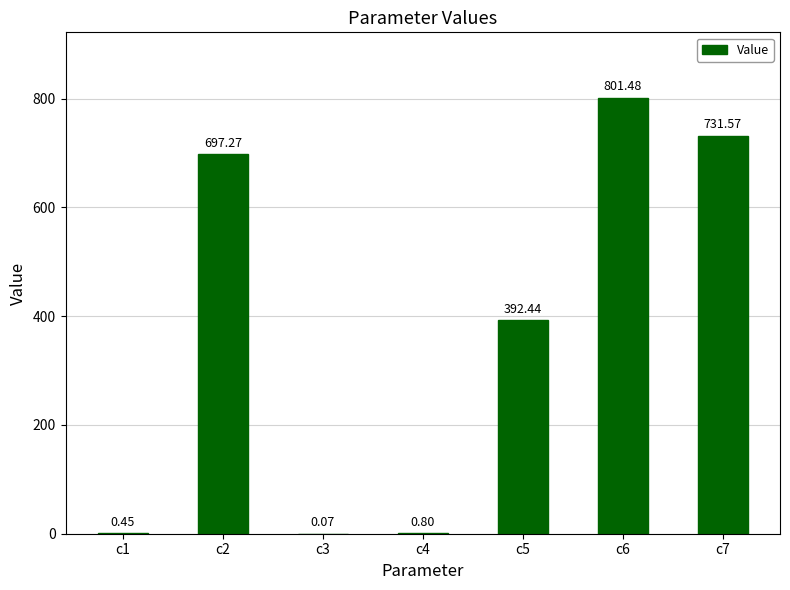

Where does the data first go above 392?

c2